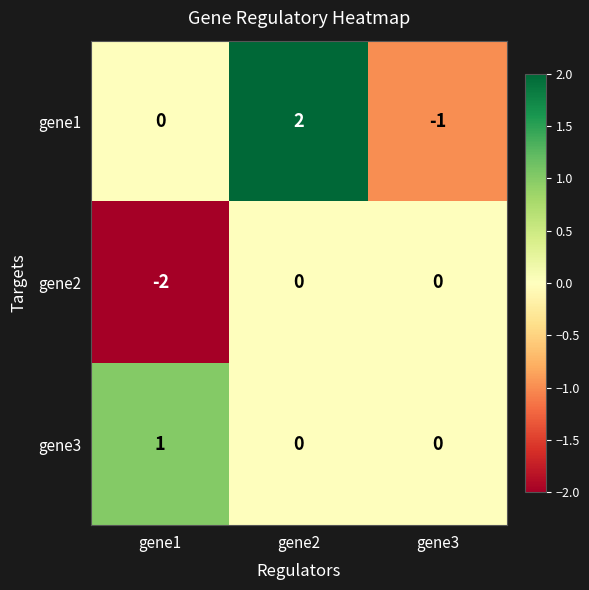

At which category is the sum across all series the highest?

gene2